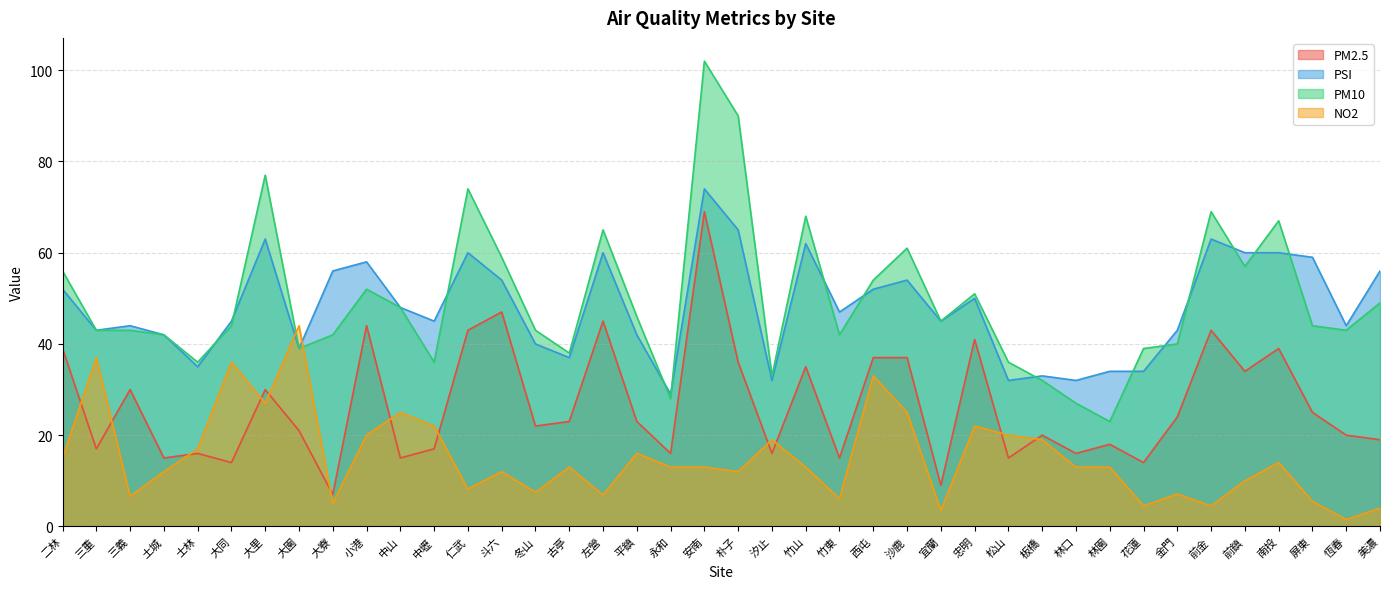

What is the label of the 11th point from the right?

板橋